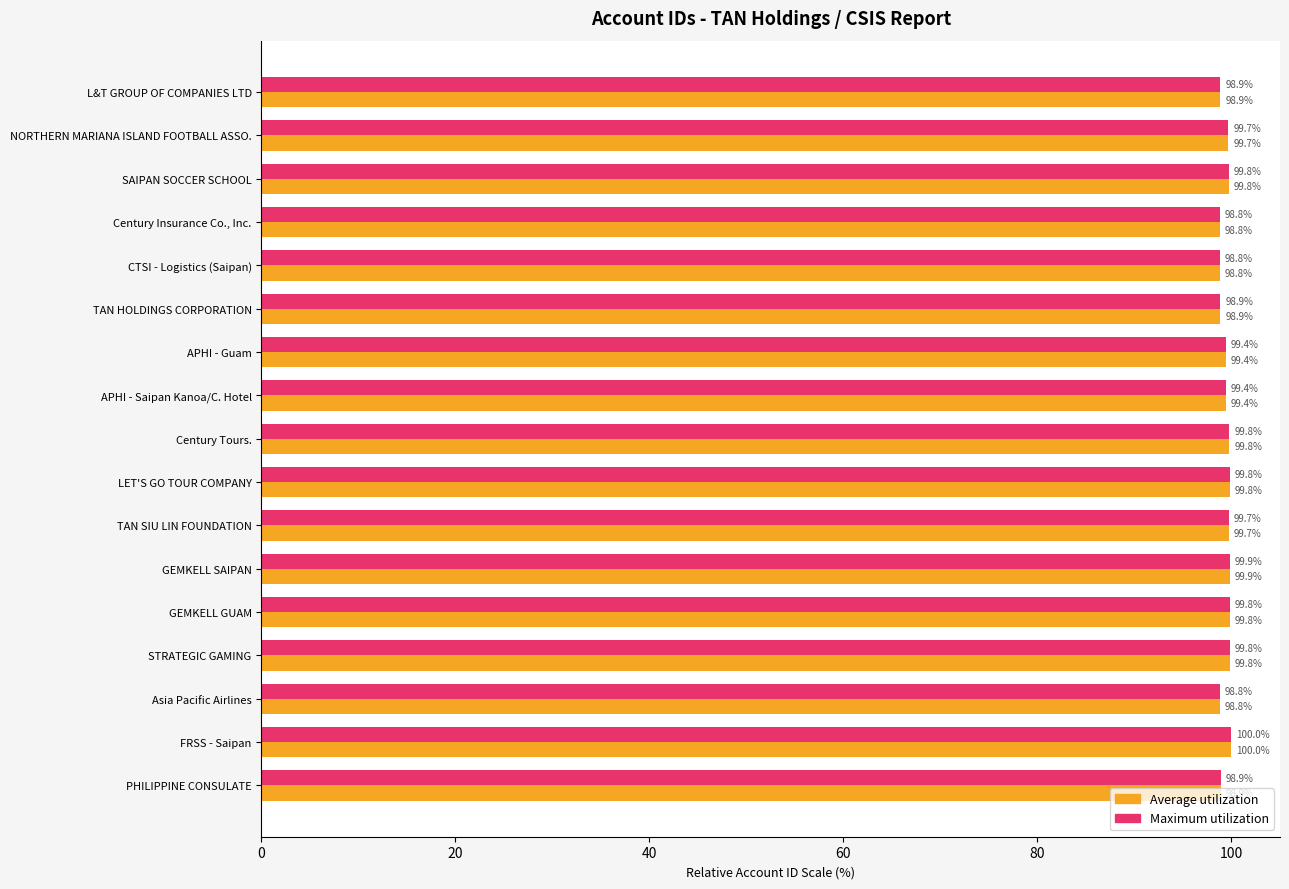

What is the minimum value for Average utilization?

98.8